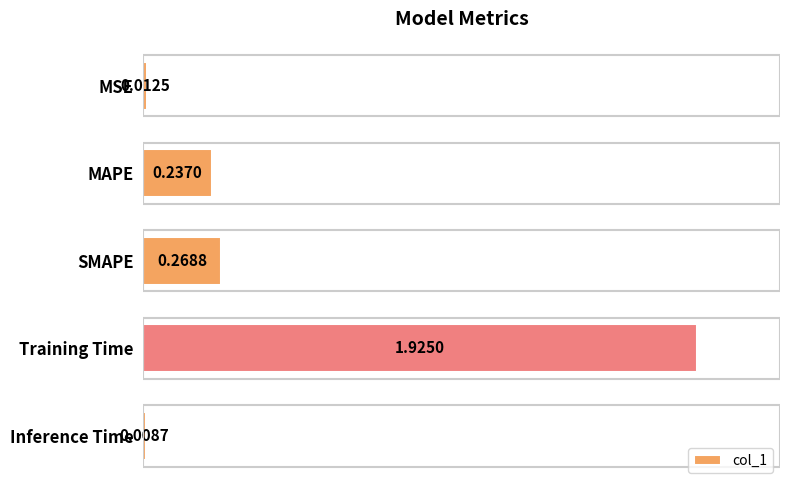

At which category does the chart reach its minimum across all series?

Inference Time